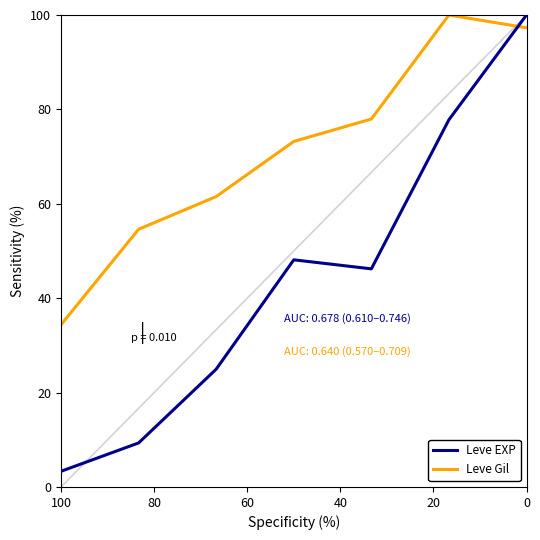

What is the sum of all Leve EXP values?

309.8